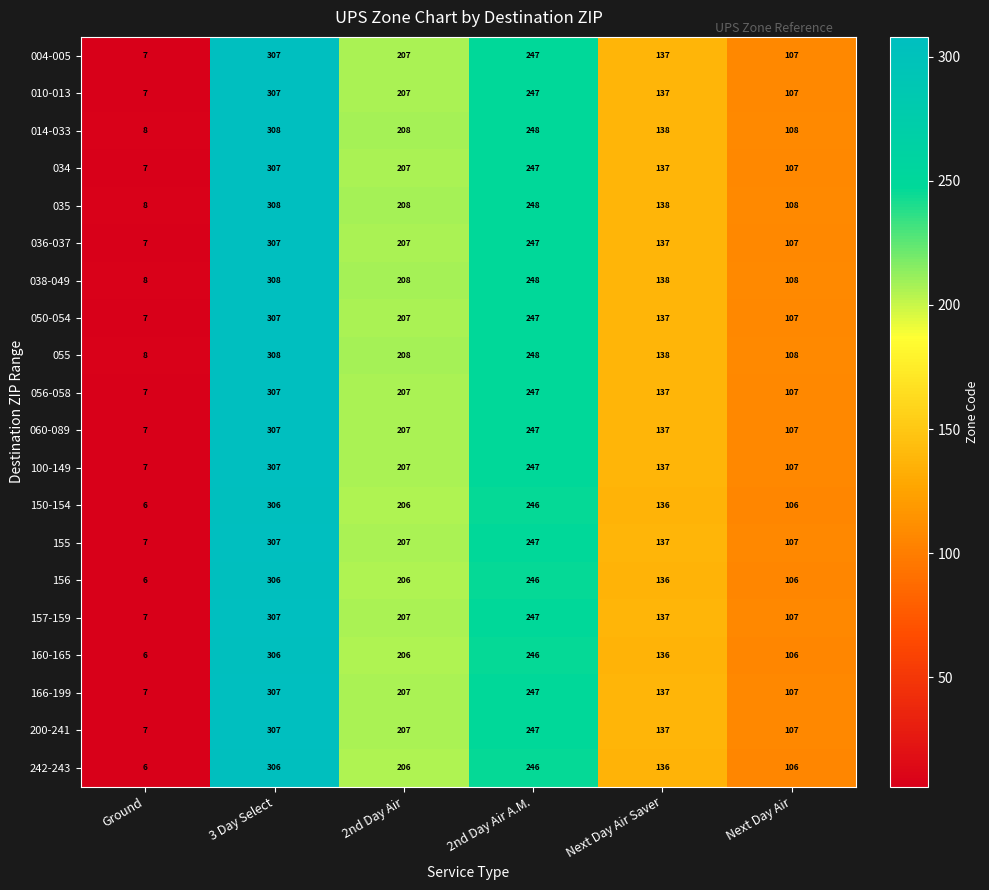

What is the total value across all series at Ground?

140